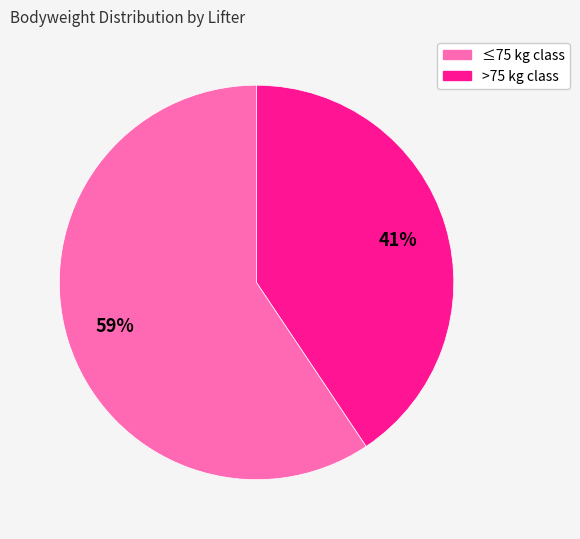

To the nearest percent, what is the average slice percentage?

50%